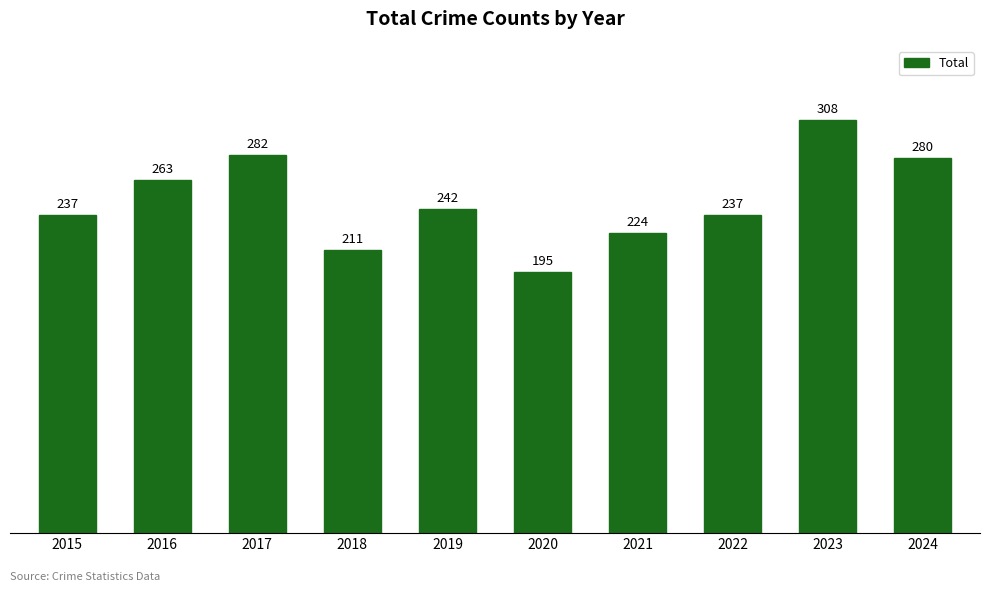

The value at 2022 is 237. True or false?

True